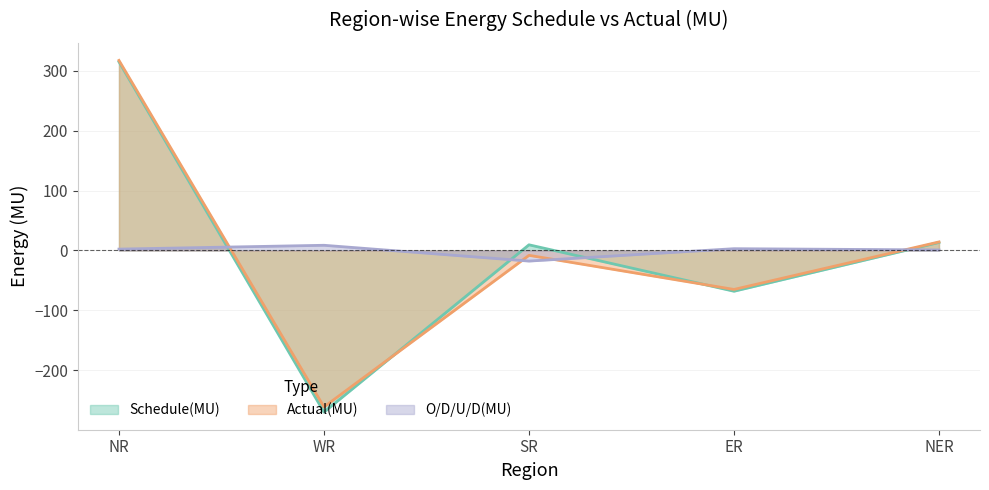

What is the smallest value displayed?

-270.1